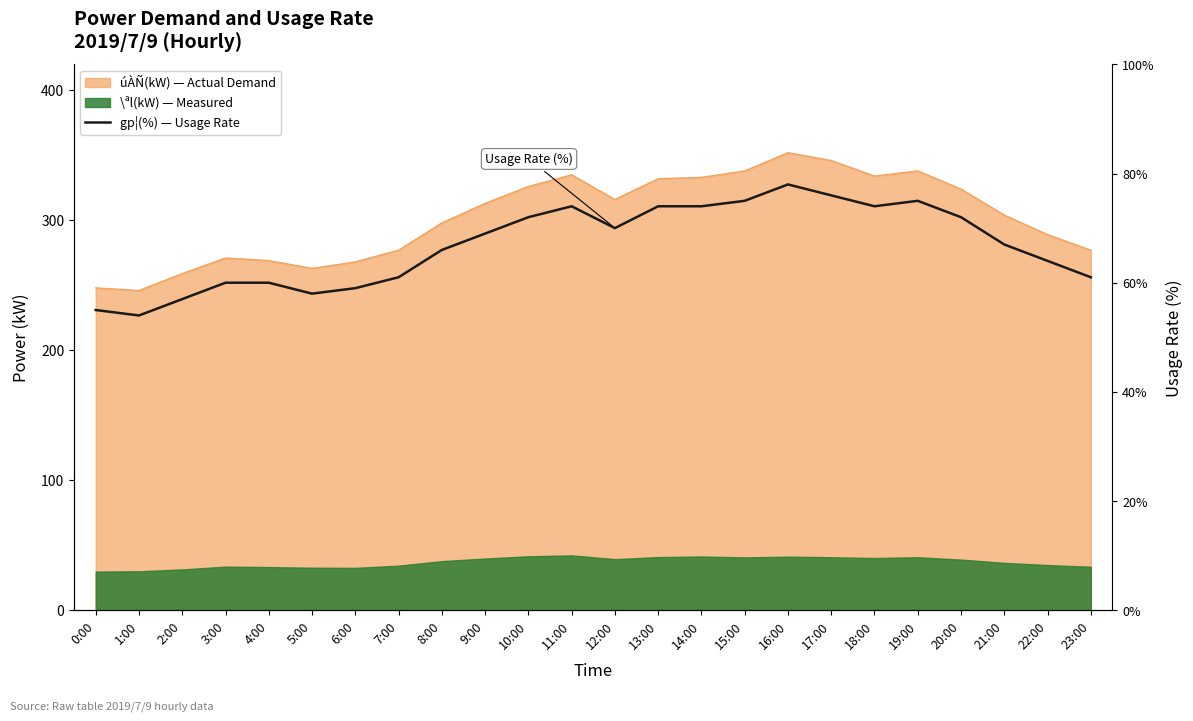

Which label corresponds to the largest value in the chart?

16:00